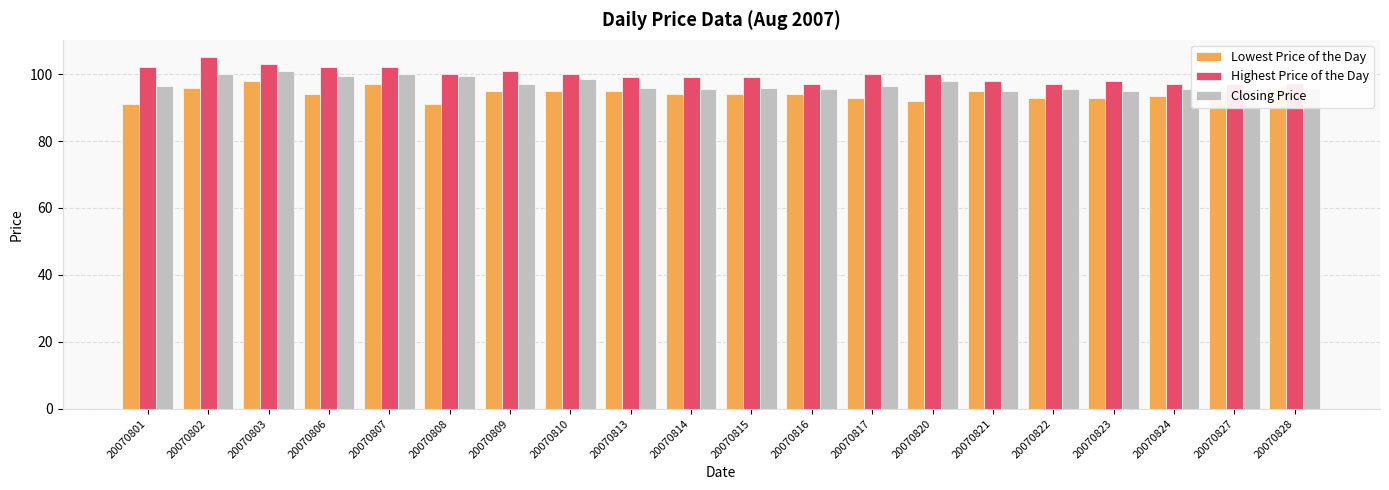

Reading right to left, what are all the values shown in this chart?

Lowest Price of the Day: 20070828=96.0	20070827=95.0	20070824=93.5	20070823=93.0	20070822=93.0	20070821=95.0	20070820=92.0	20070817=93.0	20070816=94.0	20070815=94.0	20070814=94.0	20070813=95.0	20070810=95.0	20070809=95.0	20070808=91.0	20070807=97.0	20070806=94.0	20070803=98.0	20070802=96.0	20070801=91.0
Highest Price of the Day: 20070828=97.5	20070827=97.0	20070824=97.0	20070823=98.0	20070822=97.0	20070821=98.0	20070820=100.0	20070817=100.0	20070816=97.0	20070815=99.0	20070814=99.0	20070813=99.0	20070810=100.0	20070809=101.0	20070808=100.0	20070807=102.0	20070806=102.0	20070803=103.0	20070802=105.0	20070801=102.0
Closing Price: 20070828=96.0	20070827=96.0	20070824=95.5	20070823=95.0	20070822=95.5	20070821=95.0	20070820=98.0	20070817=96.5	20070816=95.5	20070815=96.0	20070814=95.5	20070813=96.0	20070810=98.5	20070809=97.0	20070808=99.5	20070807=100.0	20070806=99.5	20070803=101.0	20070802=100.0	20070801=96.5